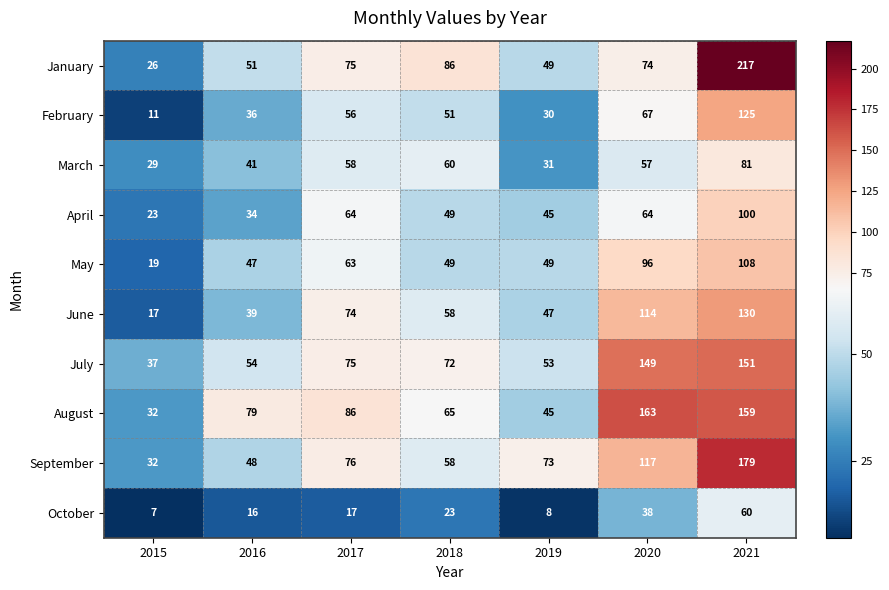

Which category has the highest value in the May series?

2021